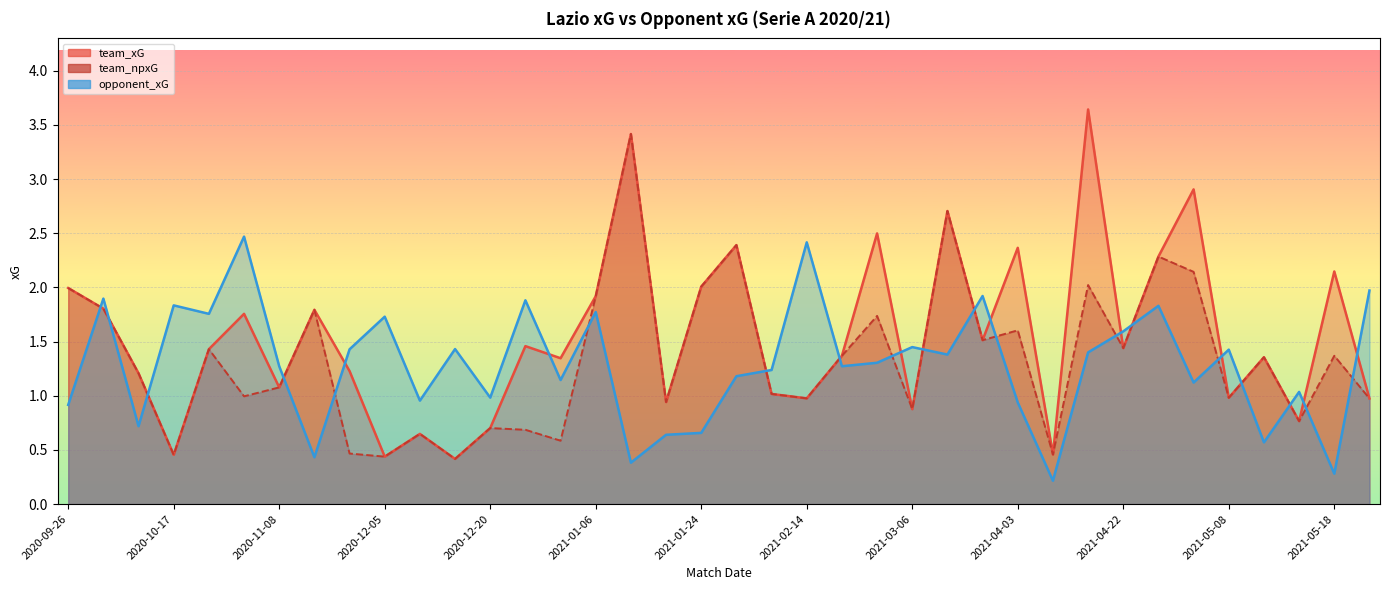

True or false: team_npxG and team_xG intersect in this chart.

False